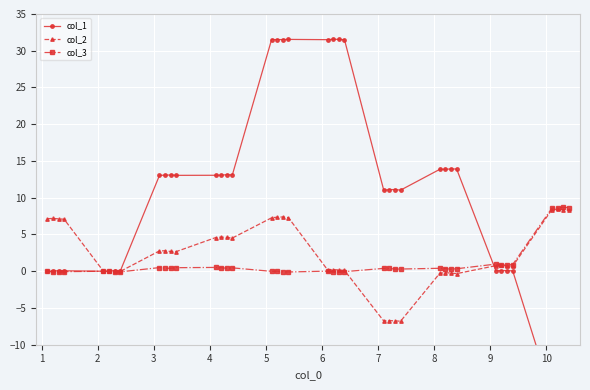

How many values in the col_1 series exceed 13?

20